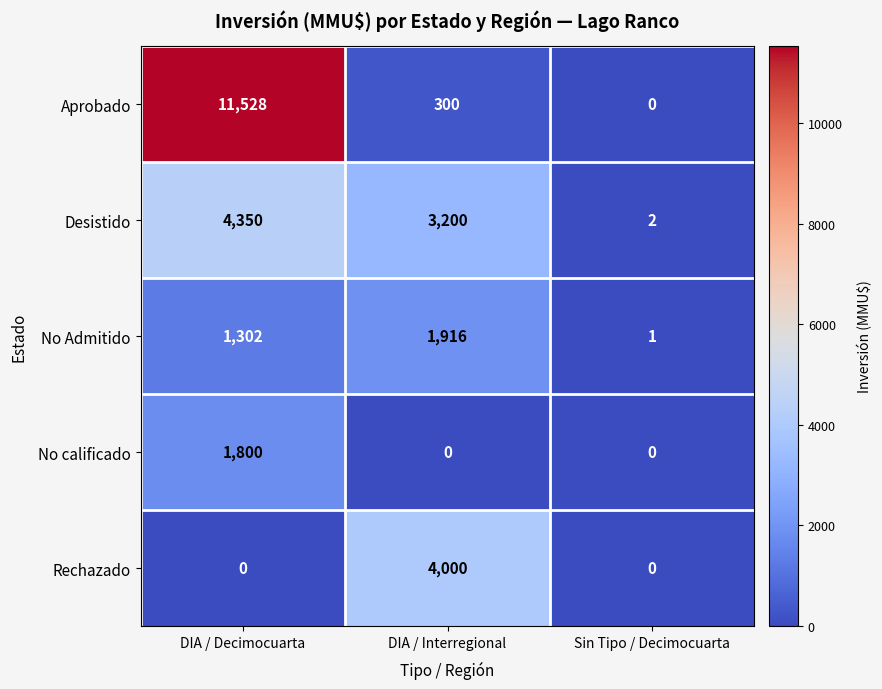

Which series changed the most between DIA / Decimocuarta and Sin Tipo / Decimocuarta?

Aprobado